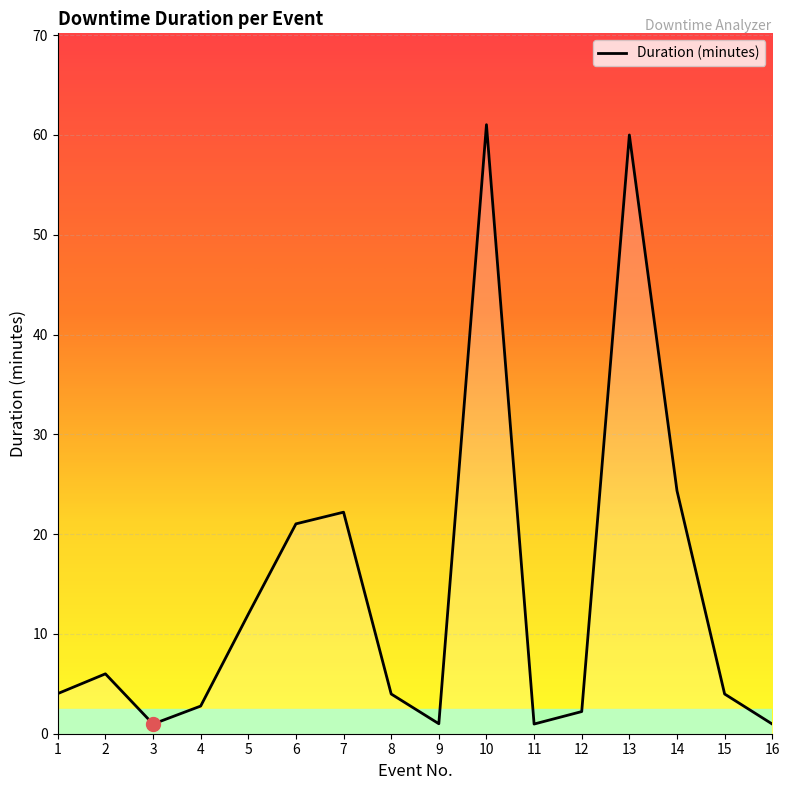

What is the maximum value shown in the chart?

61.0